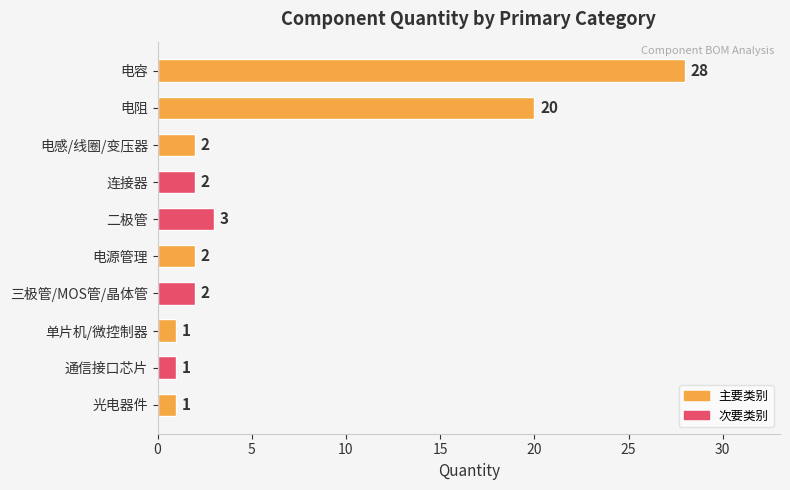

The value at 三极管/MOS管/晶体管 is 3. True or false?

False